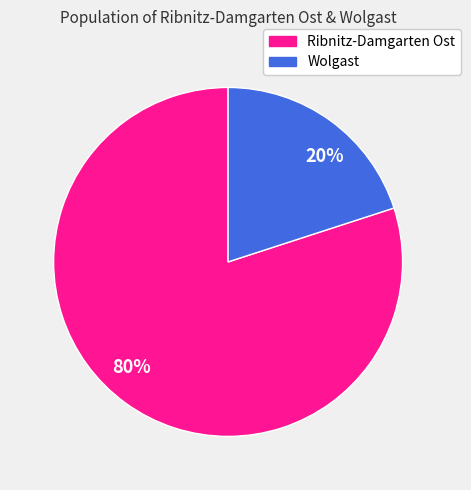

Which category has the smallest portion of the pie?

20%